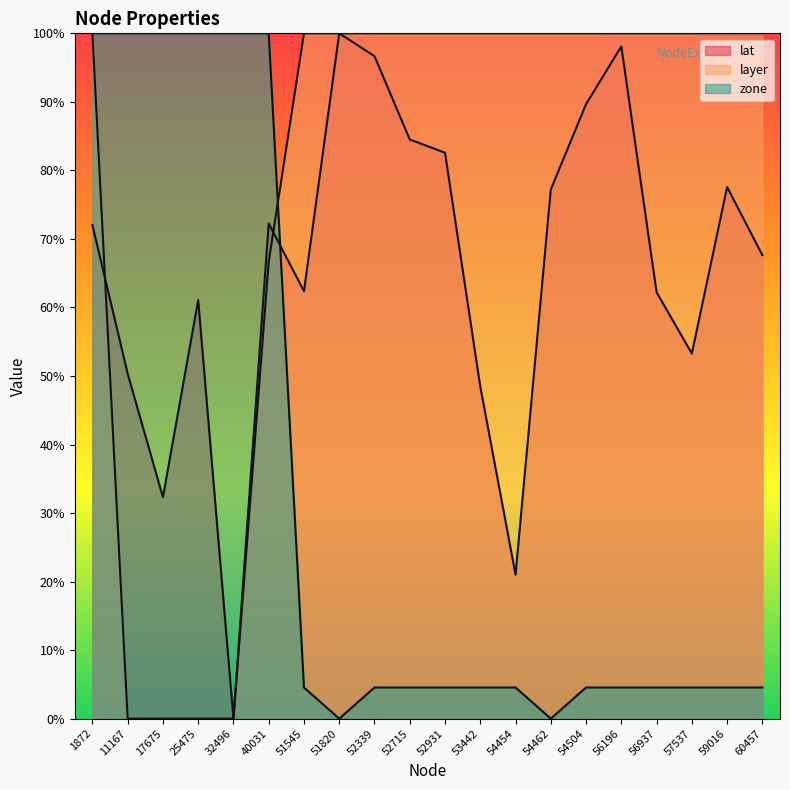

True or false: lat has more than 0 interior local peaks.

True